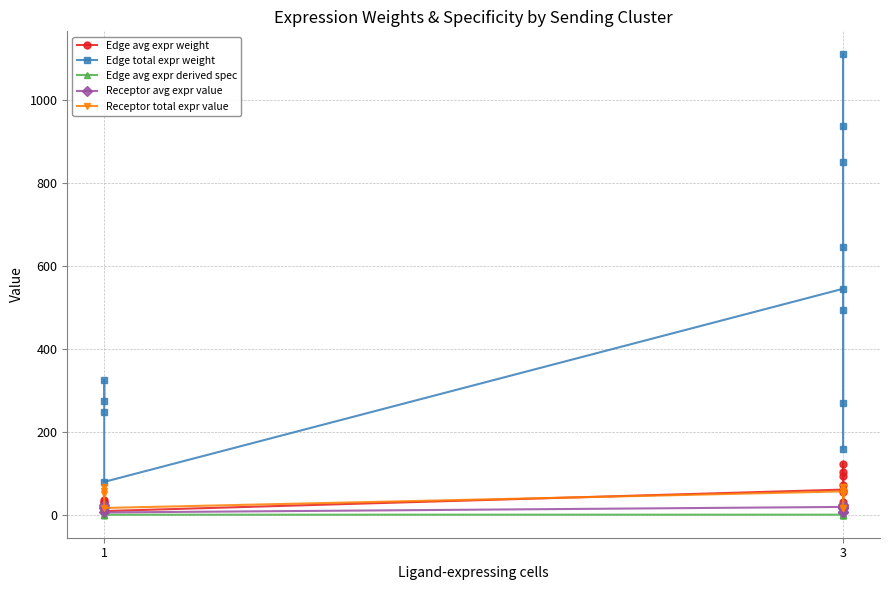

Where is the first local maximum for Receptor total expr value?

1